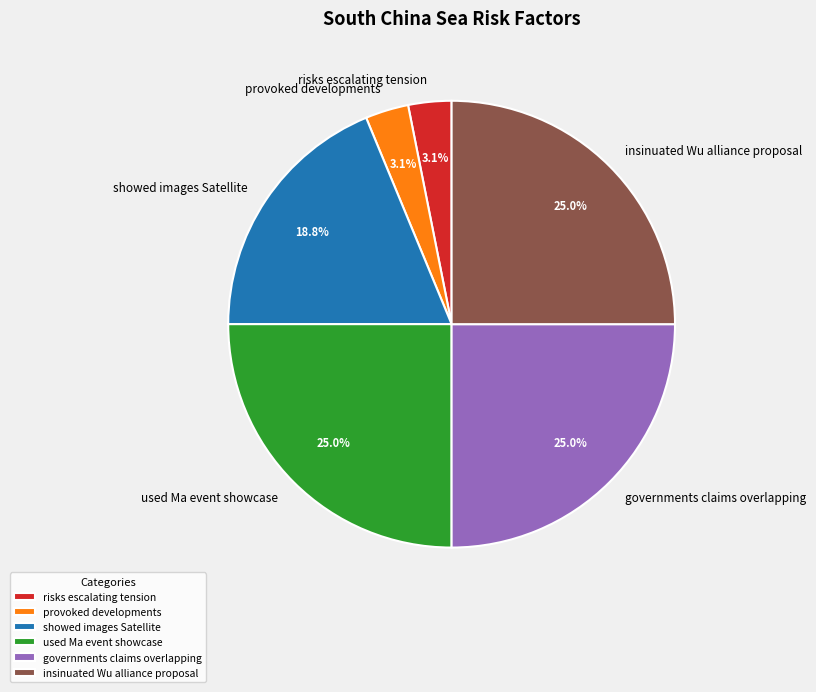

Approximately how many times larger is the value at provoked developments compared to risks escalating tension?

1.0